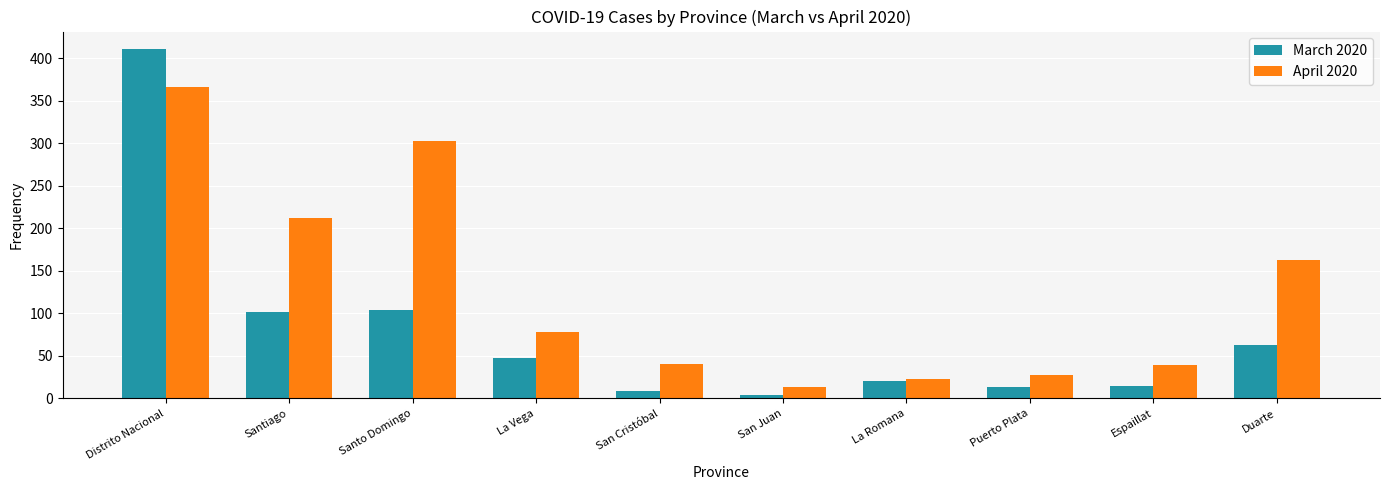

Is it true that March 2020 equals 106 at Duarte?

False